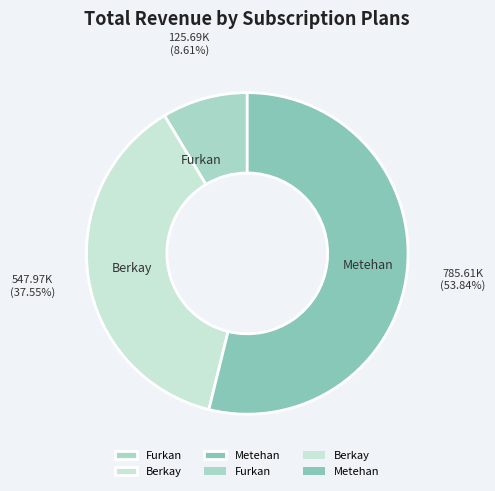

To the nearest percent, what portion does Furkan represent?

9%